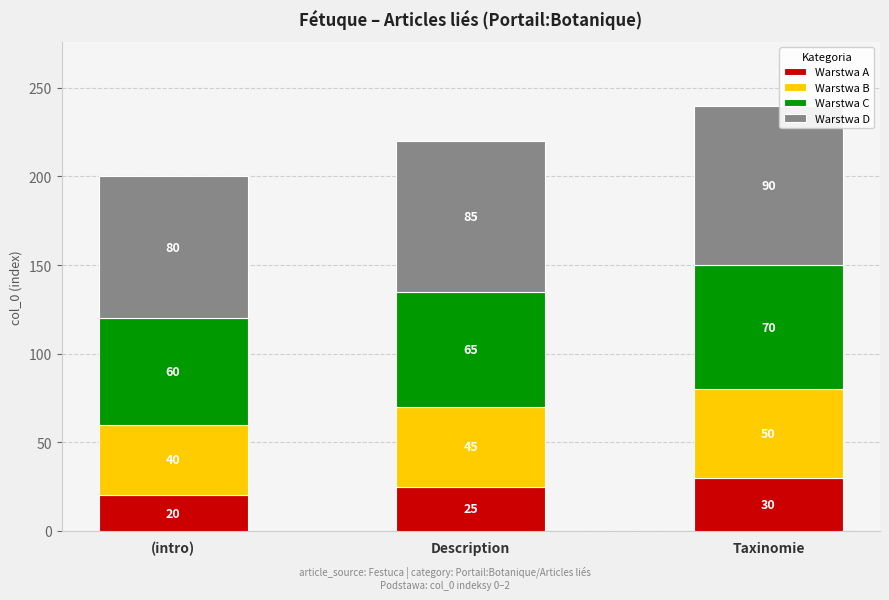

Reading left to right, transcribe the values for Warstwa A.

(intro)=20	Description=25	Taxinomie=30